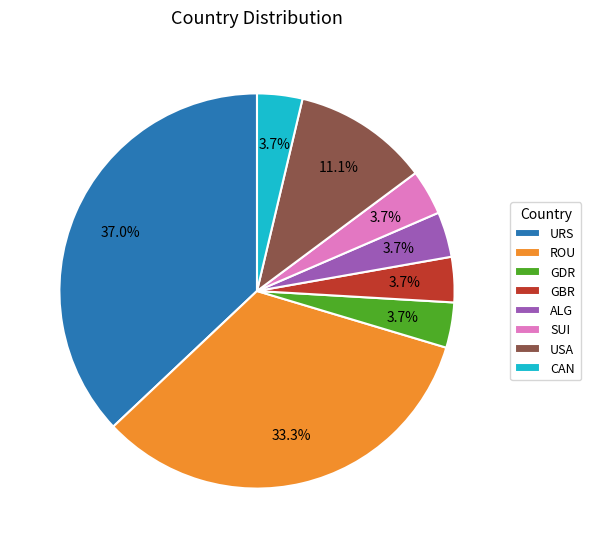

Do GDR and SUI together represent more than half of the pie?

No